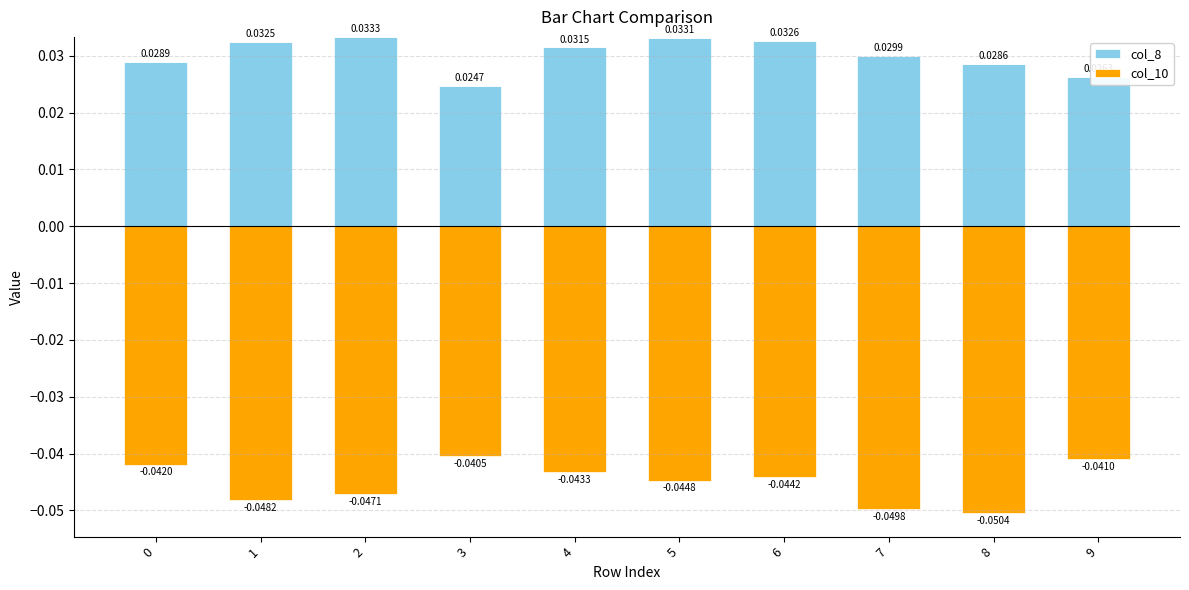

At which category is the sum across all series the highest?

2